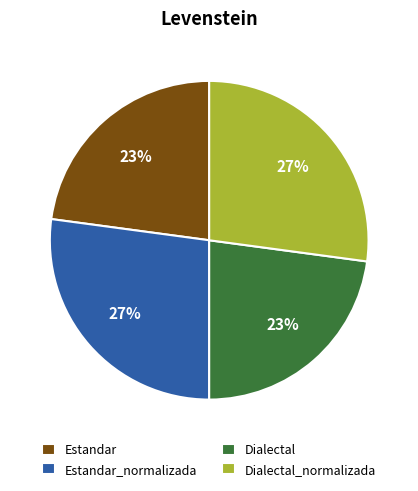

Count the number of slices in the pie.

4